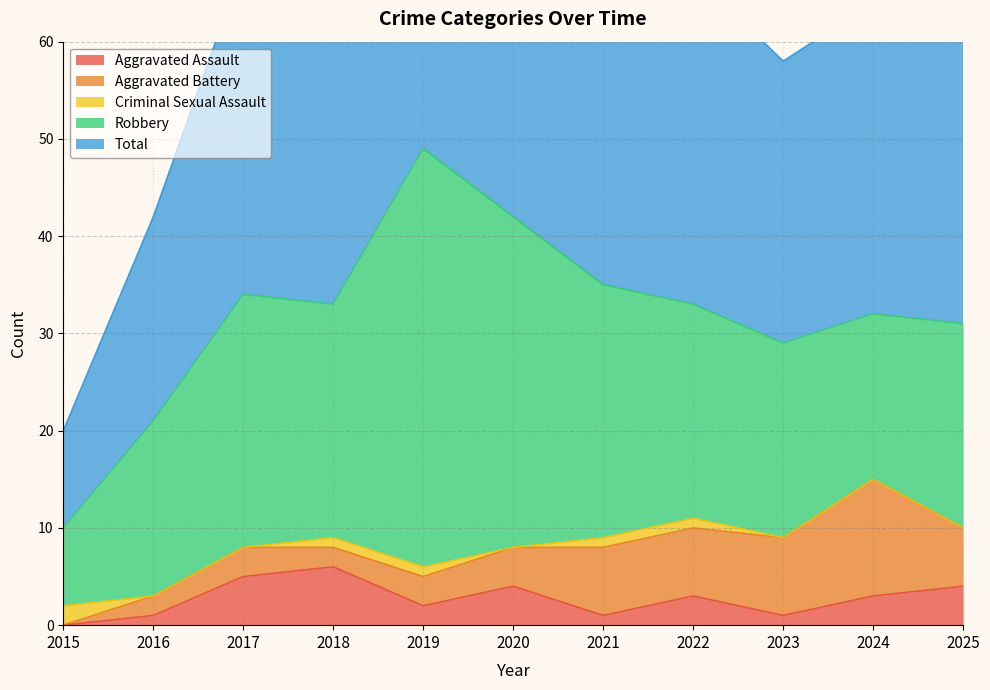

Is the value of Aggravated Battery at 2021 greater than the value of Aggravated Assault at 2016?

Yes